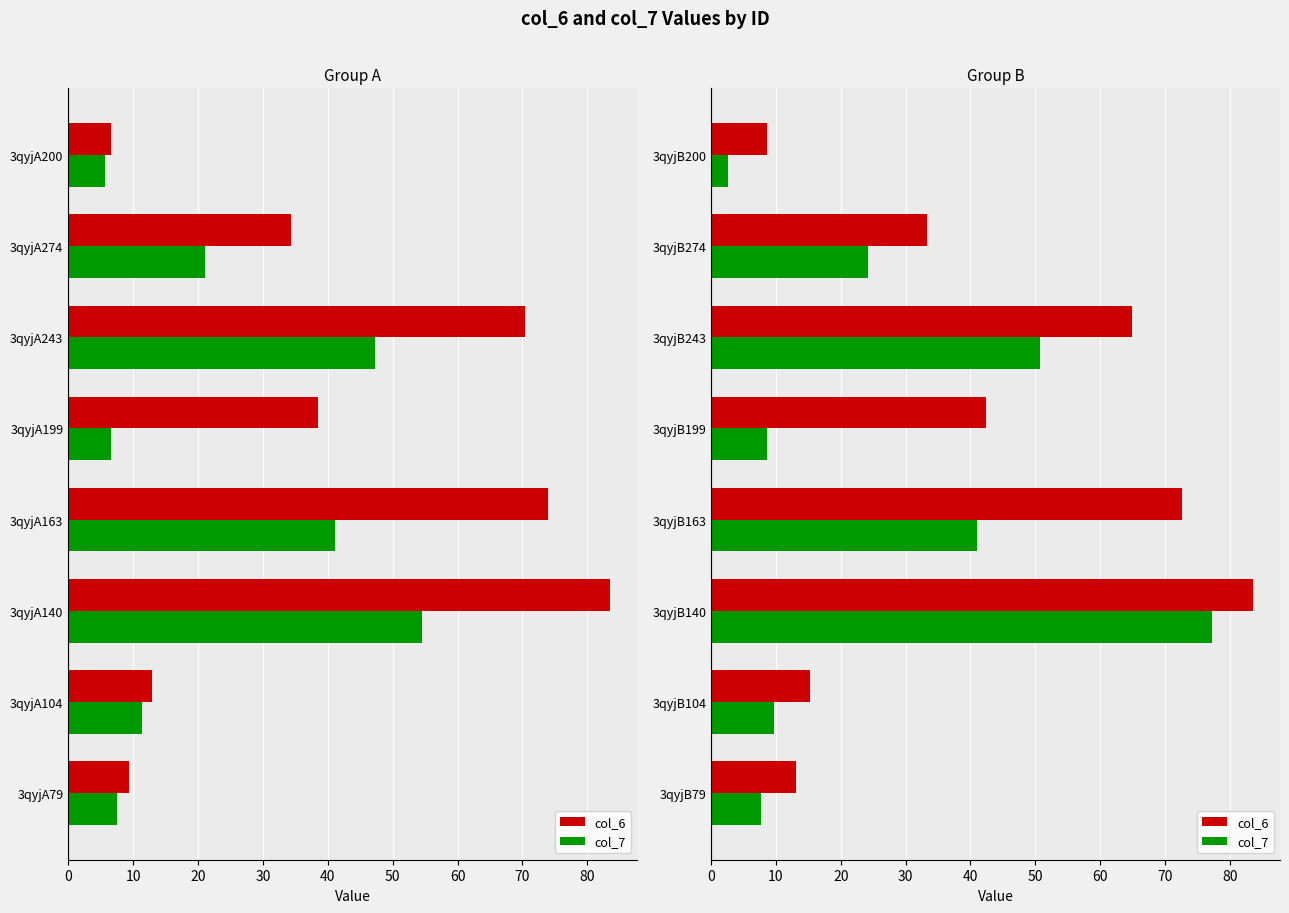

Which series changed the most between 3qyjB199 and 3qyjB274?

col_7